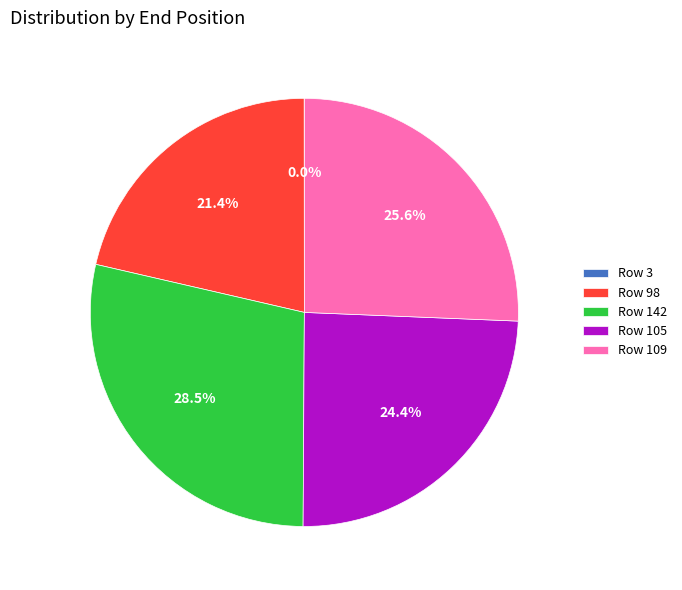

Which category has the biggest portion of the pie?

Row 142